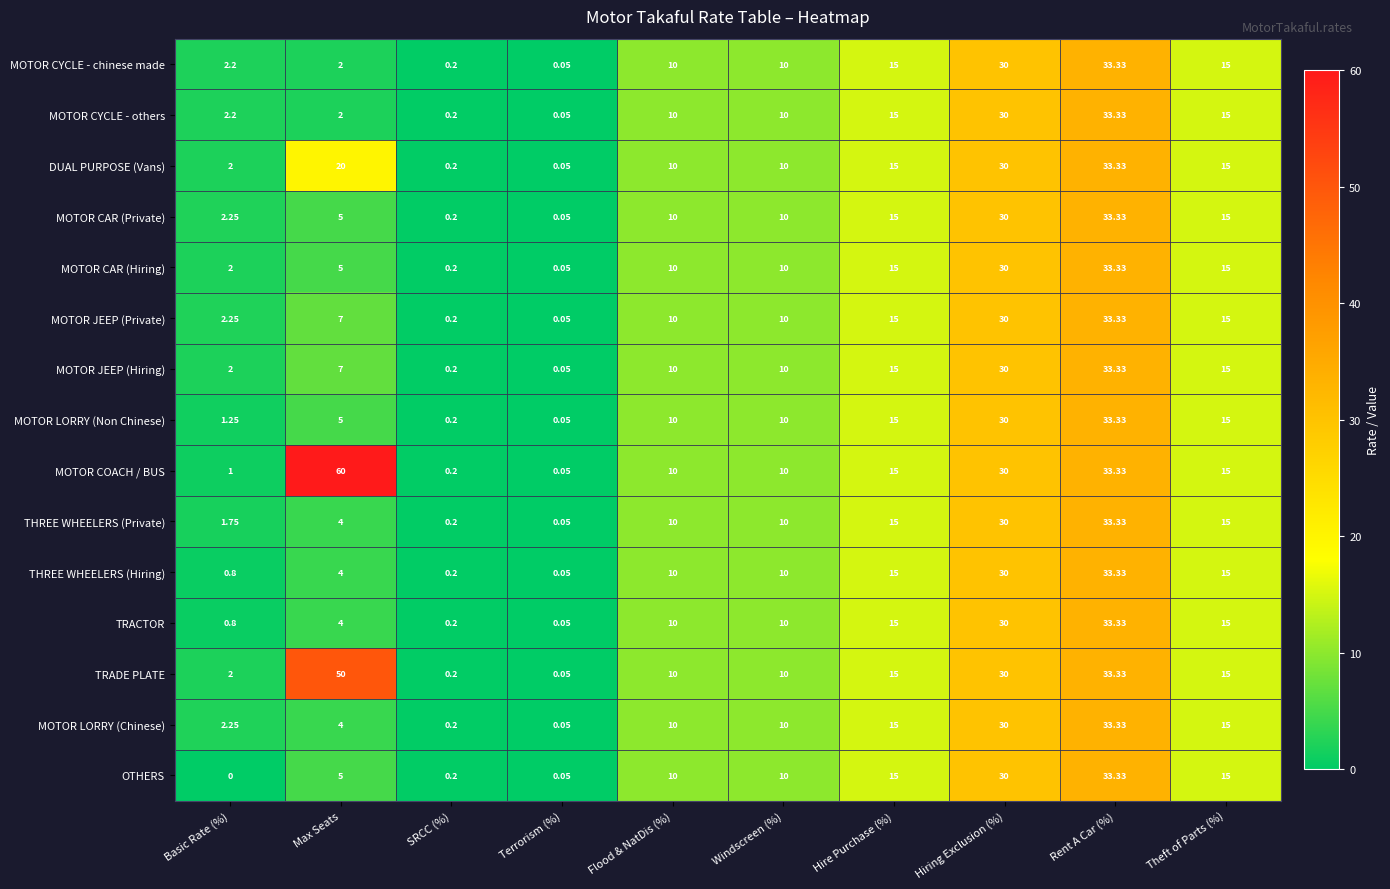

Which series has the largest total across all categories?

MOTOR COACH / BUS